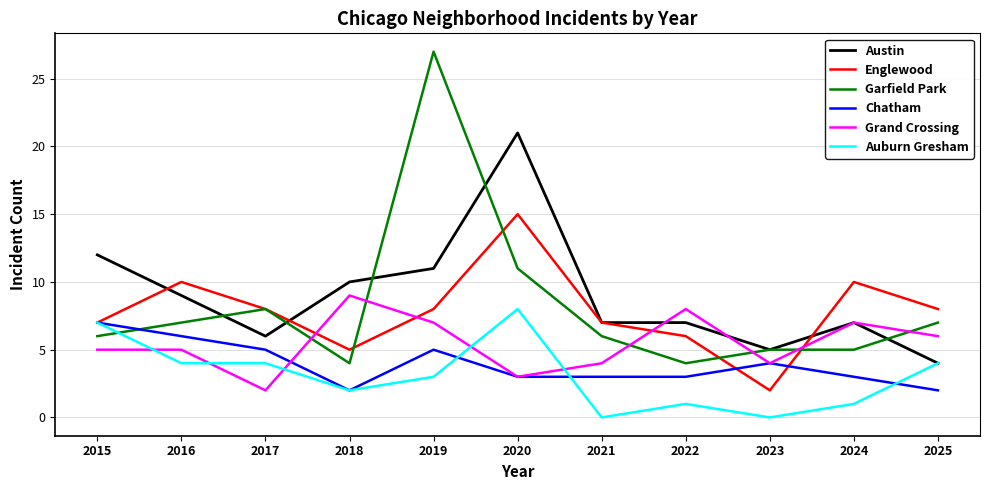

Read the Chatham value at 2024.

3